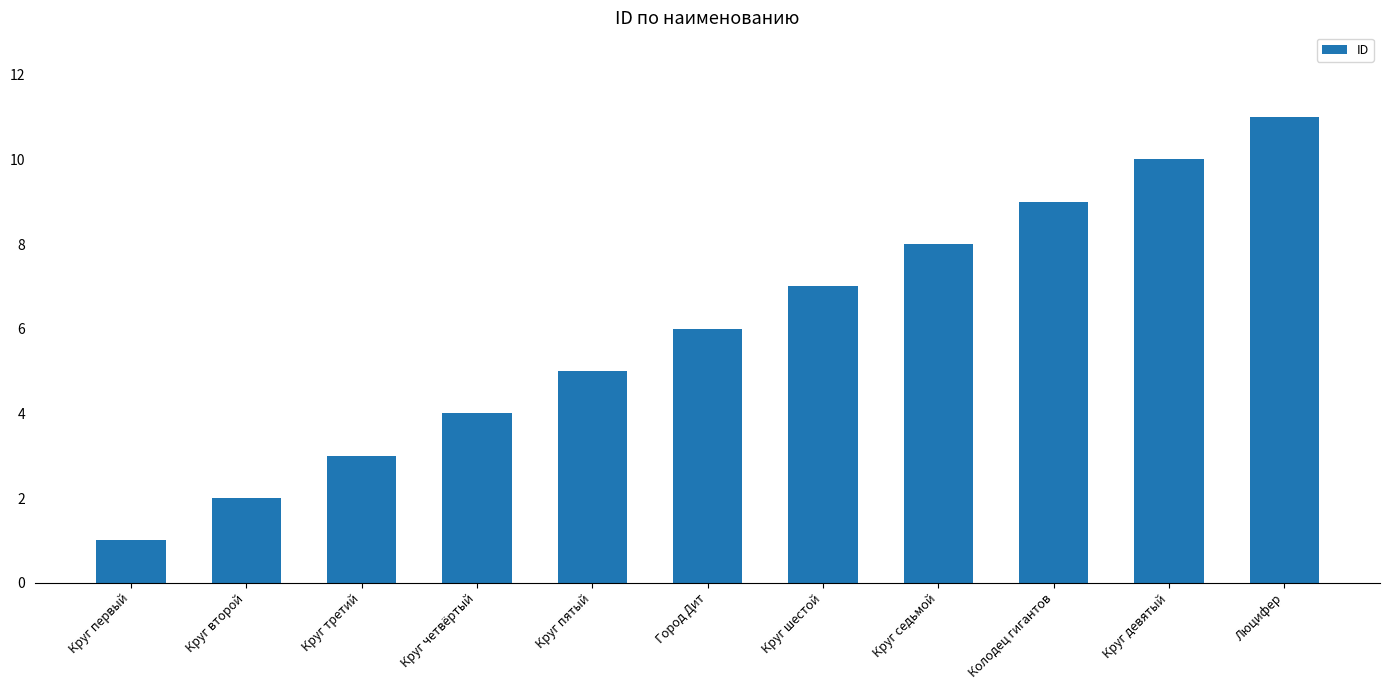

What is the maximum value shown in the chart?

11